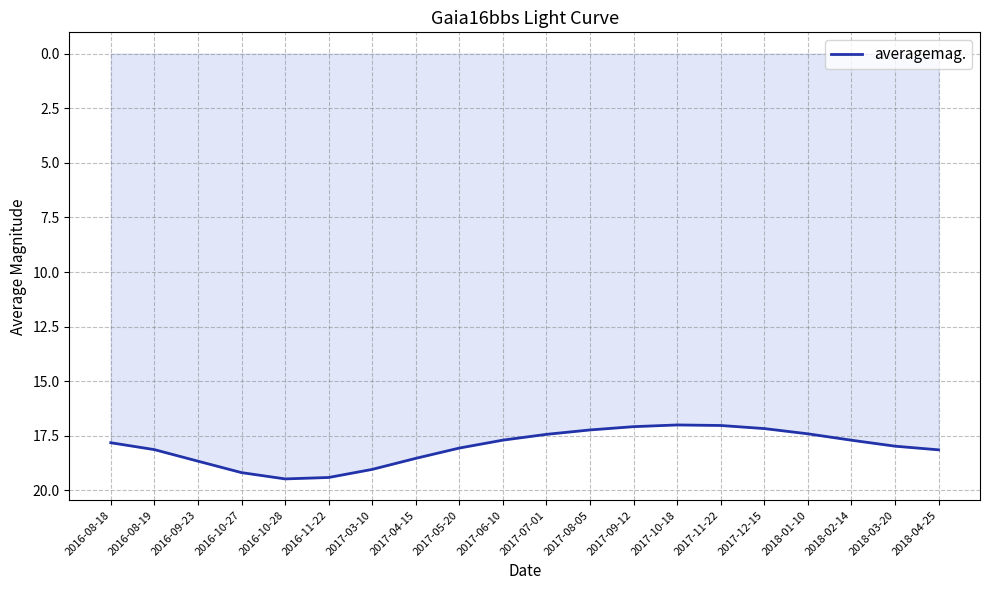

Approximately how many times larger is the value at 2016-10-27 compared to 2017-10-18?

1.1